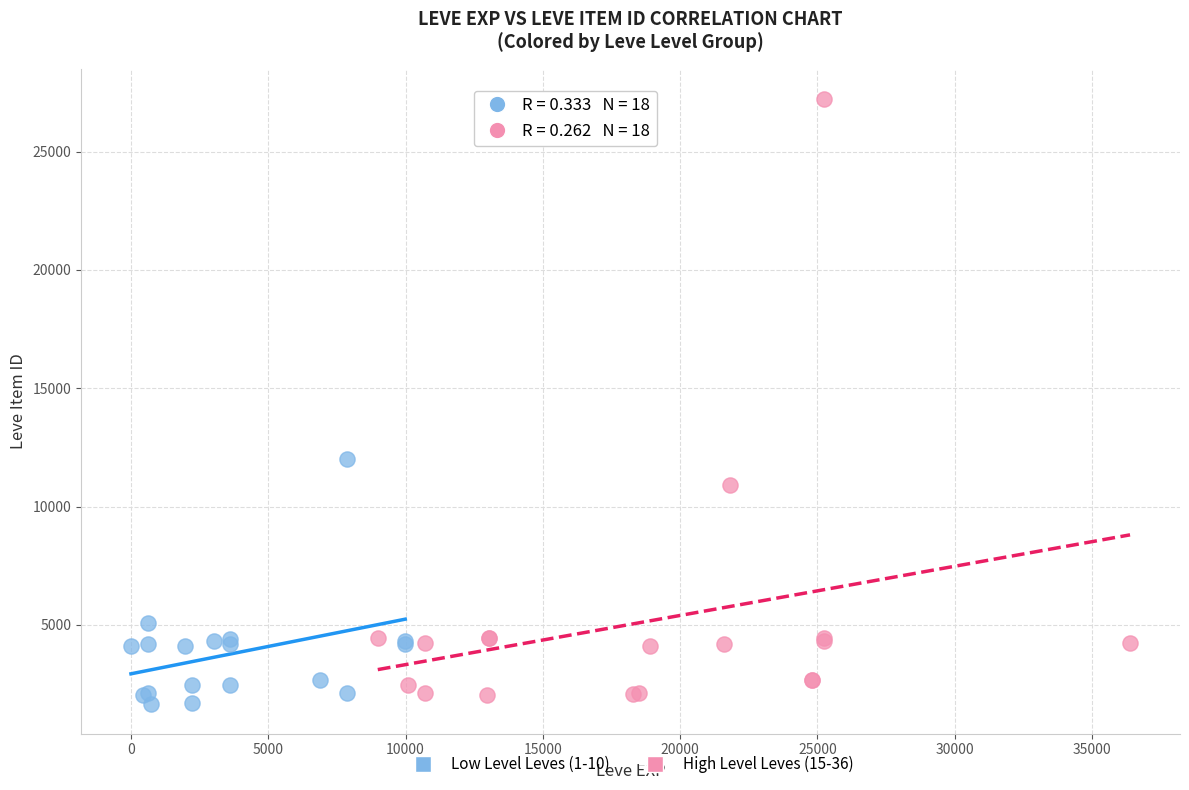

Which series has the largest Y range (max minus min)?

High Level Leves (15-36)